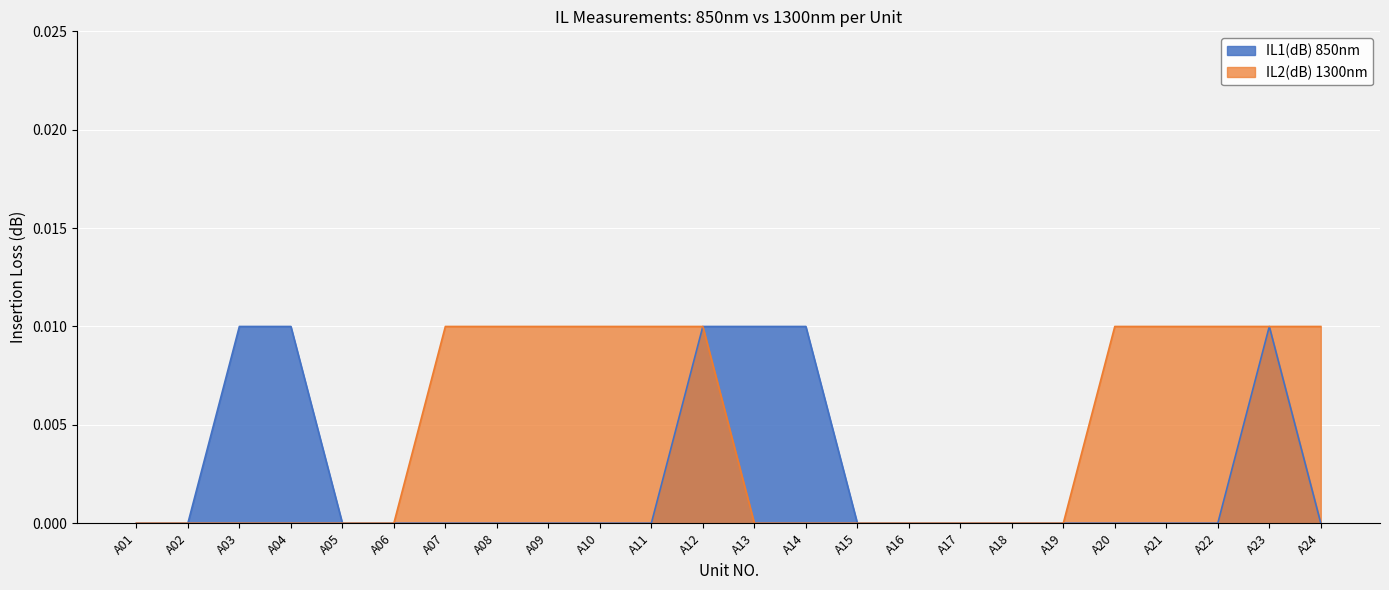

How many data points does each series have?

24